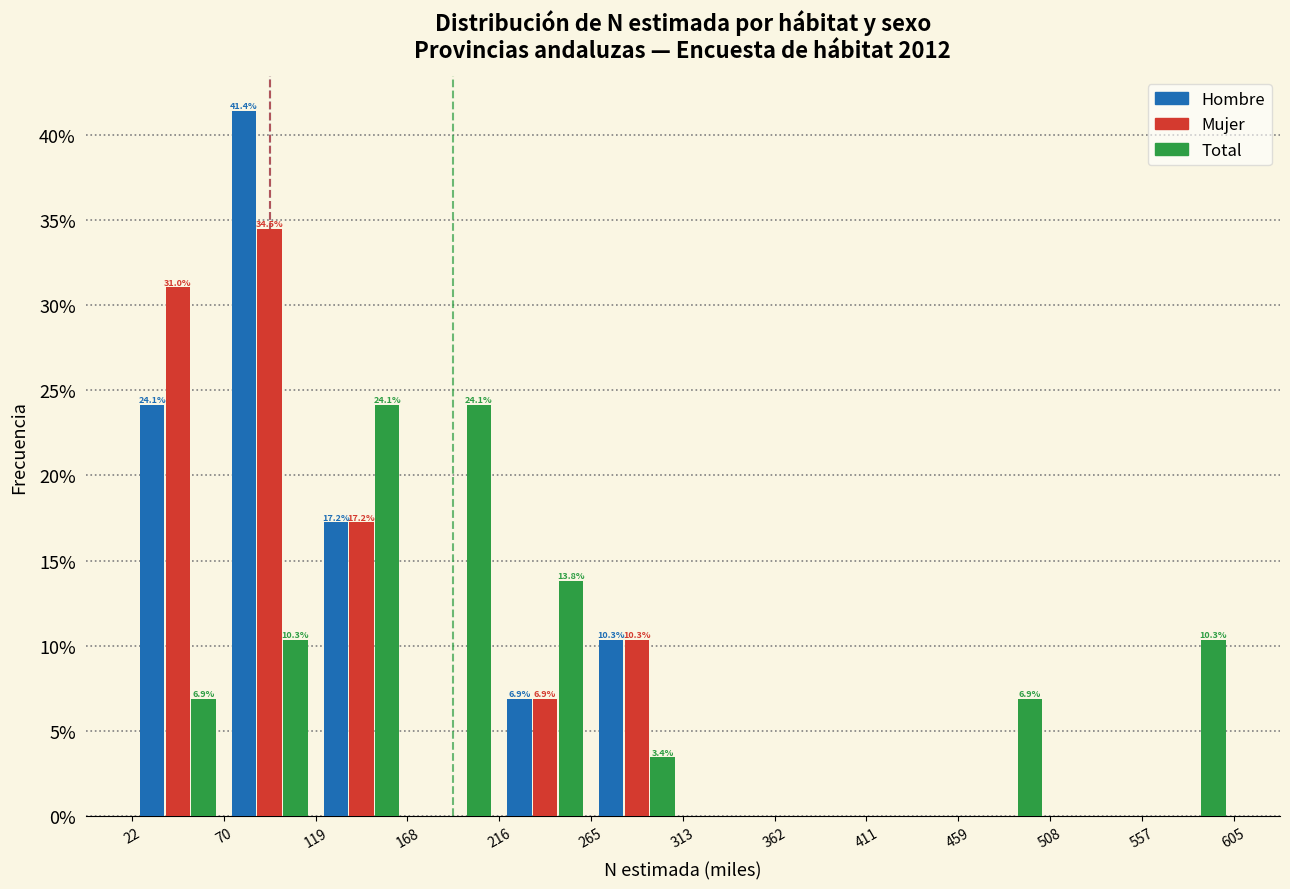

In the Hombre series, which range on the x-axis has the tallest bar?

70 to 119